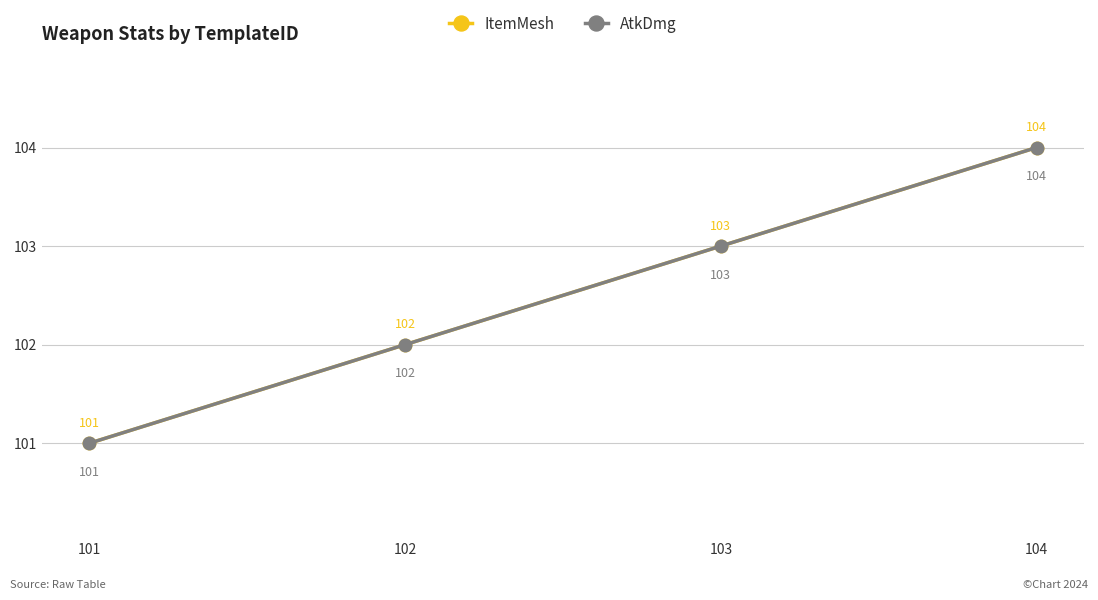

True or false: AtkDmg and ItemMesh intersect in this chart.

False